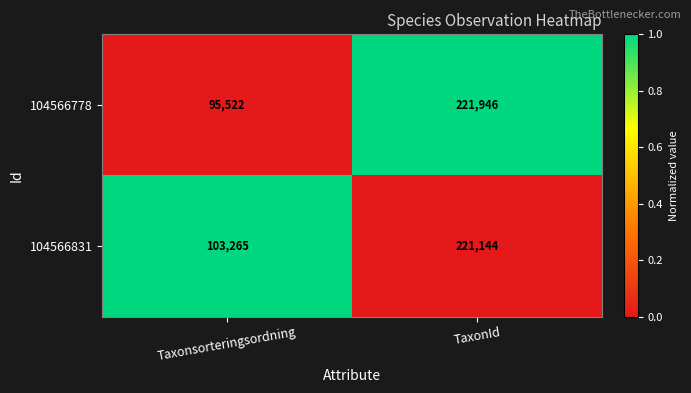

How many data points does each series have?

2